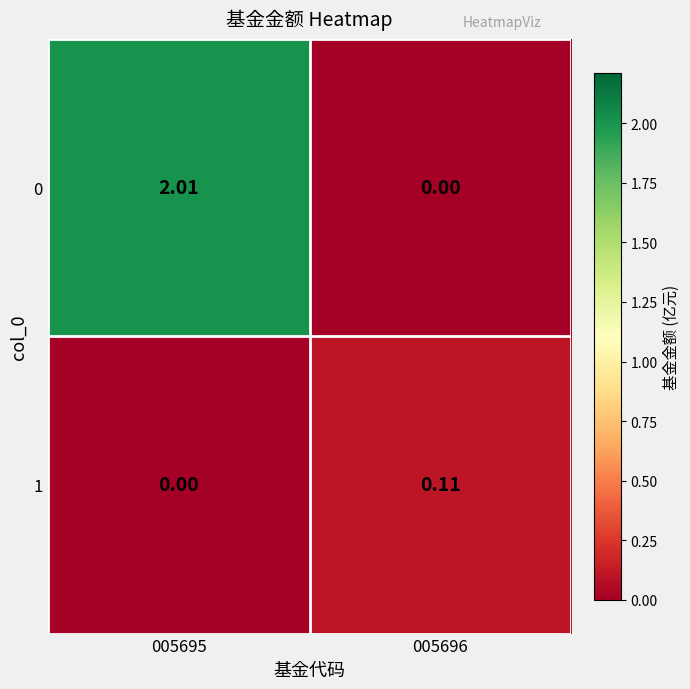

Is the value of 0 at 005695 greater than the value of 1 at 005695?

Yes